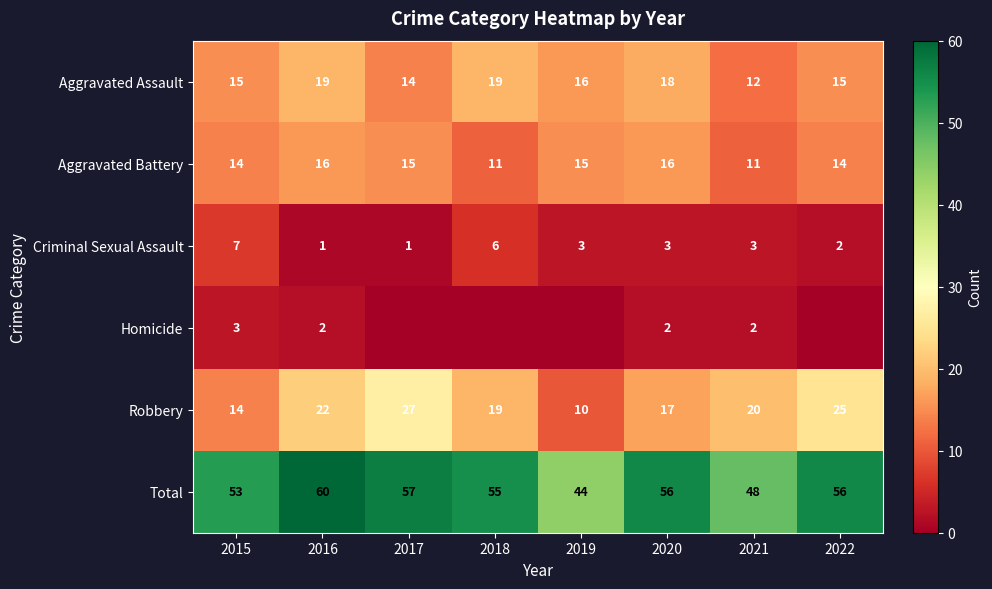

True or false: Aggravated Assault has a value of 16 at 2019.

True